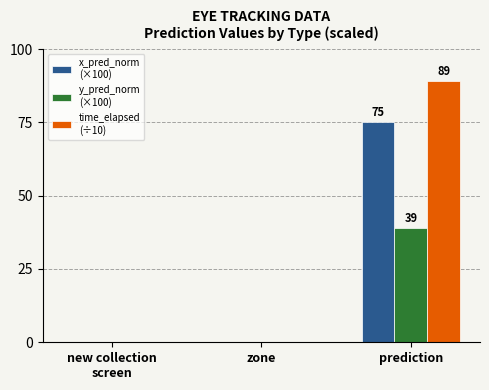

At which category is the sum across all series the highest?

prediction